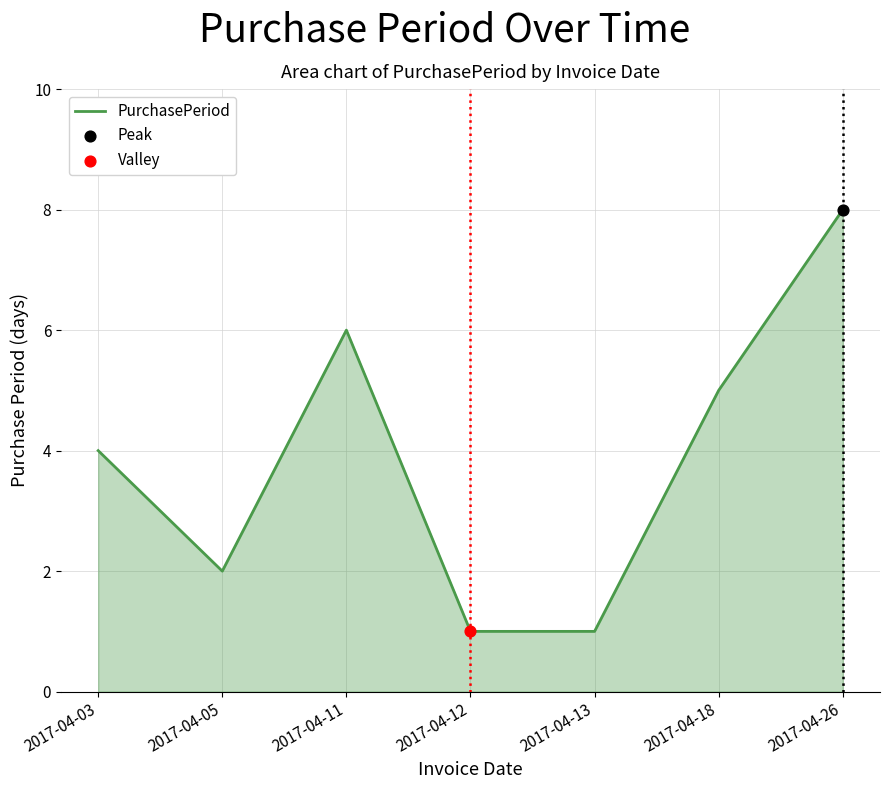

What is the change in value from 2017-04-11 to 2017-04-12?

-5